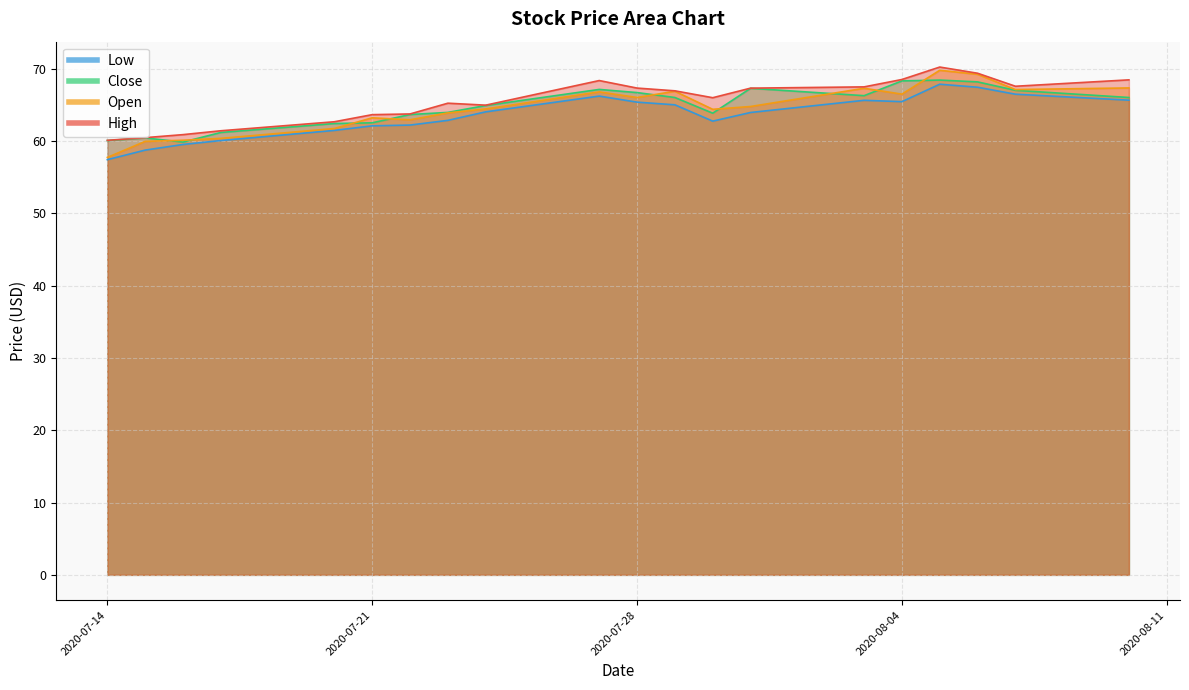

What is the value of the Close point at the 19th from the left?

67.0